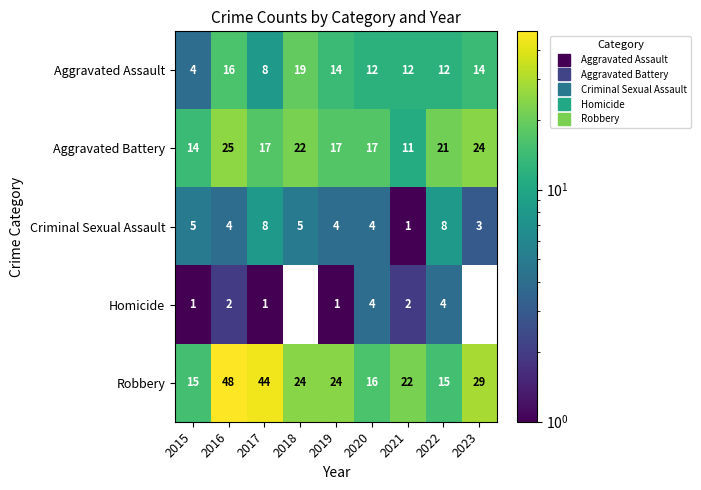

At which label does Aggravated Battery first exceed 17?

2016